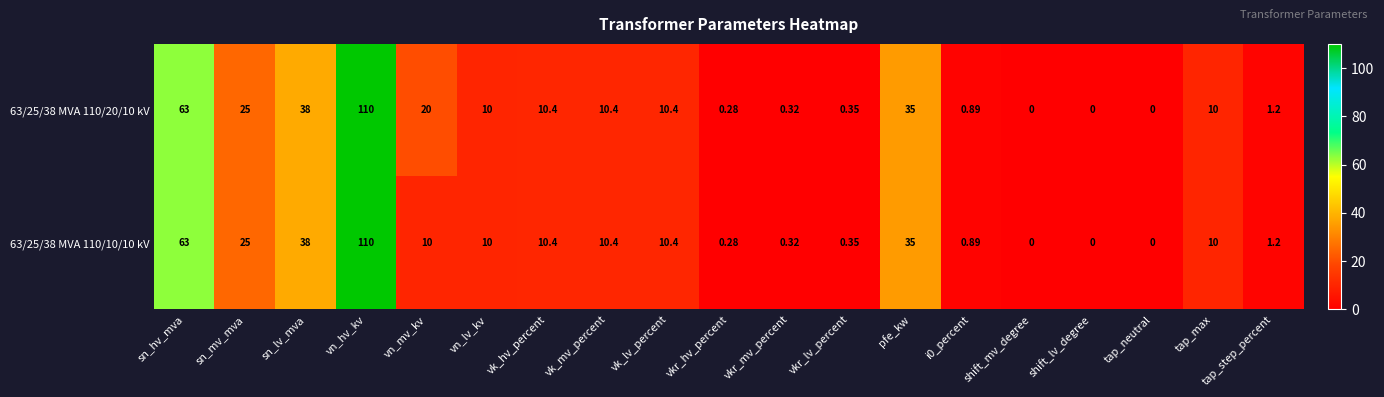

Where does the 63/25/38 MVA 110/20/10 kV series first go above 10?

sn_hv_mva